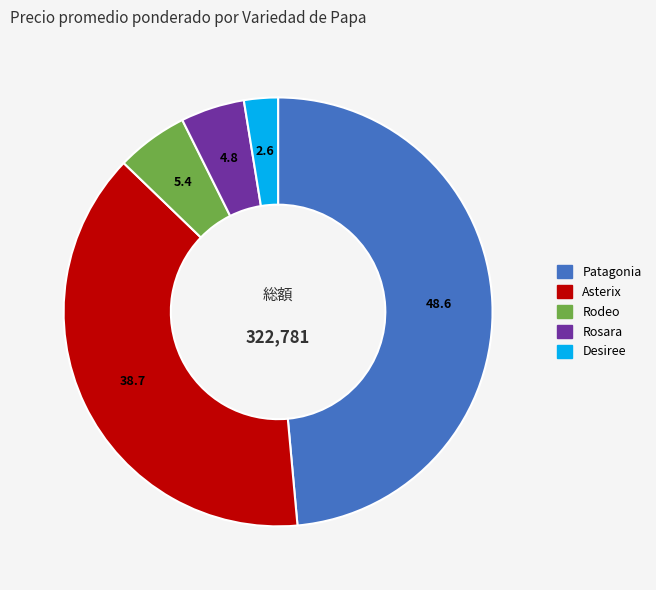

What is the largest slice in the pie chart?

Patagonia